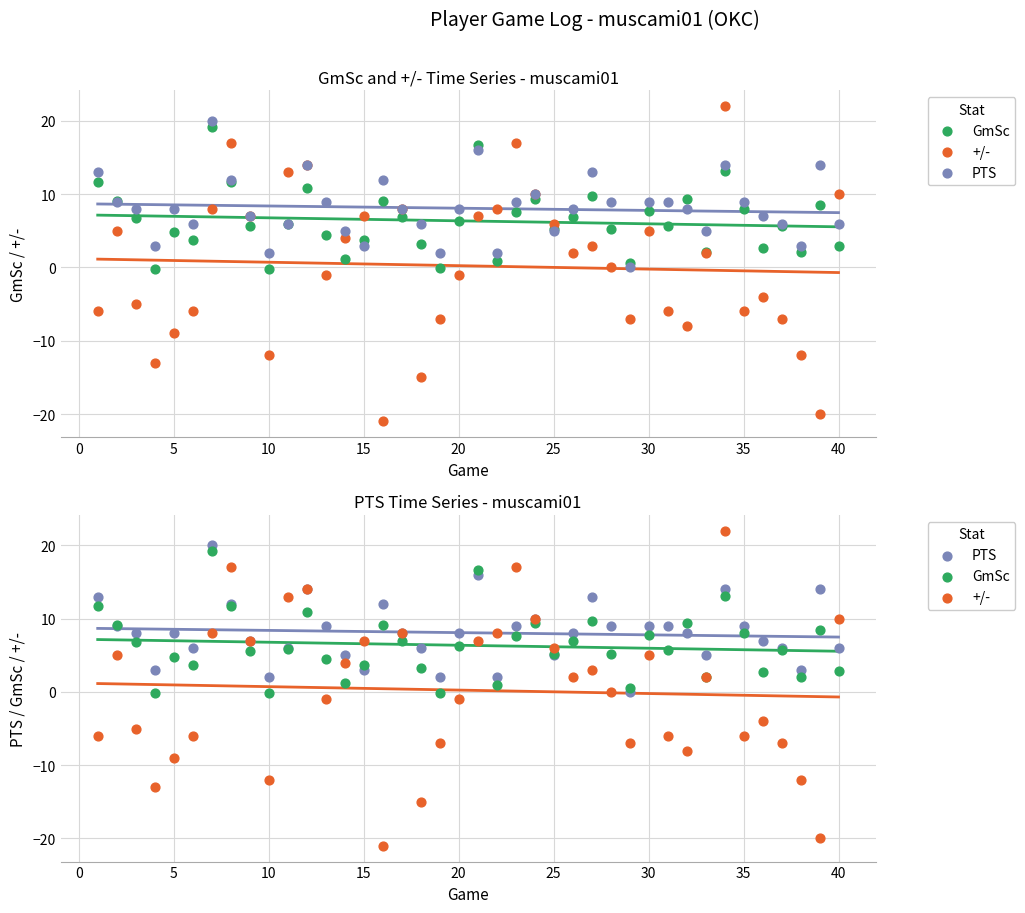

What are all the series names shown in the legend?

GmSc, +/-, PTS